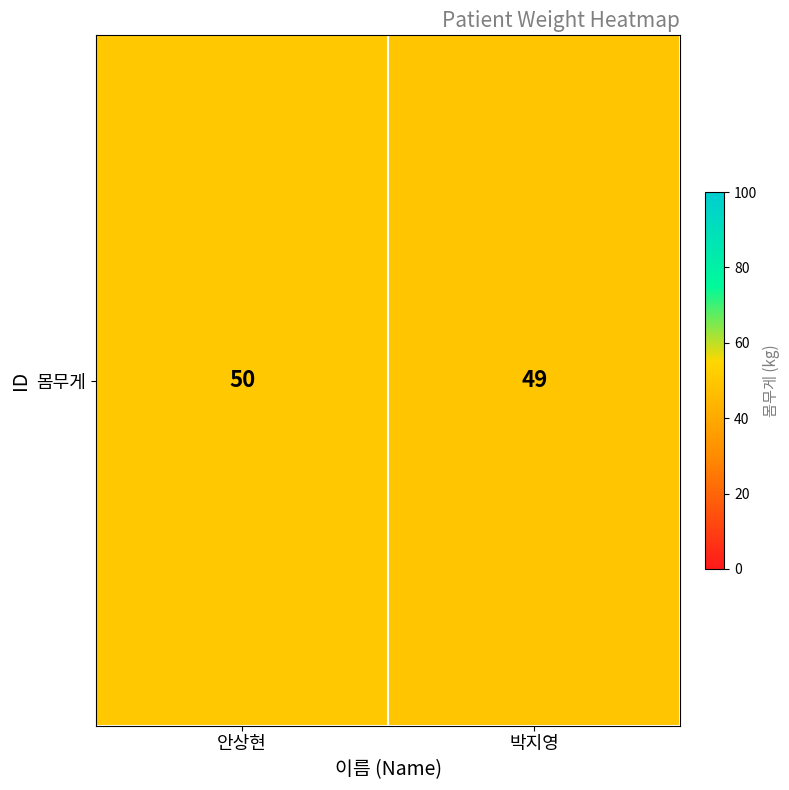

What is the difference between the maximum and minimum values?

1